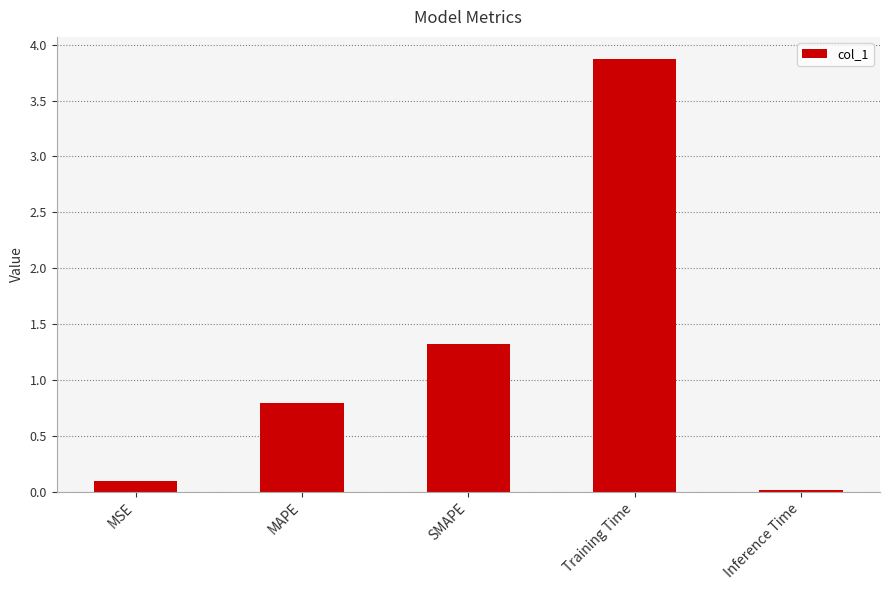

What is the label of the 1st bar from the left?

MSE